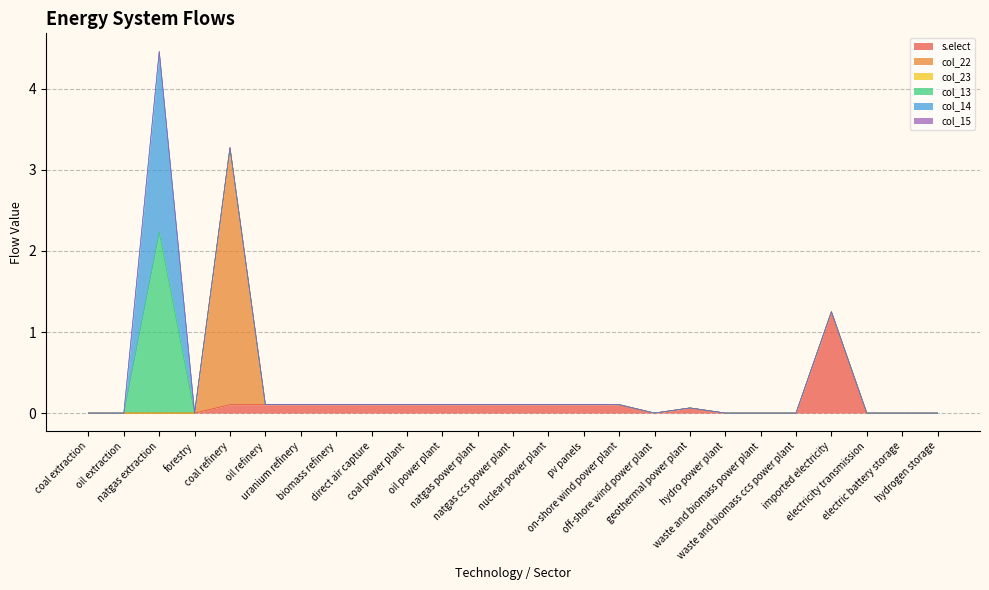

In s.elect, how many points are lower than both neighbors (excluding endpoints)?

2